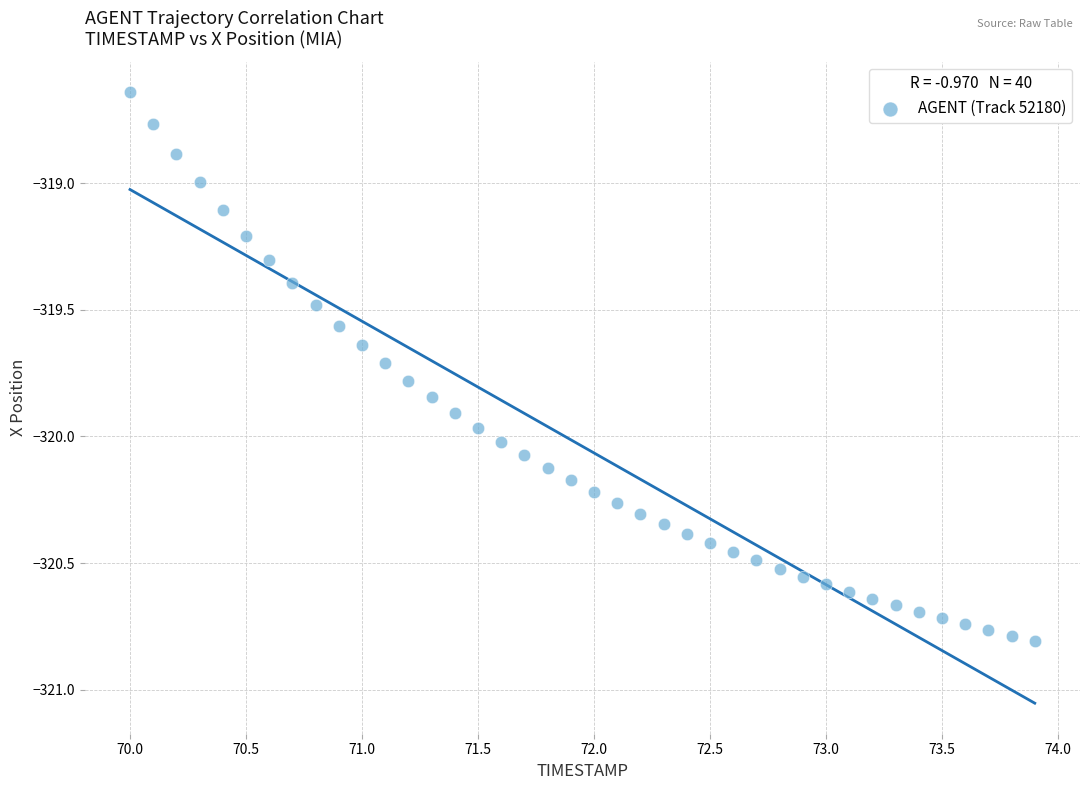

What is the range of X values (max minus min)?

3.9